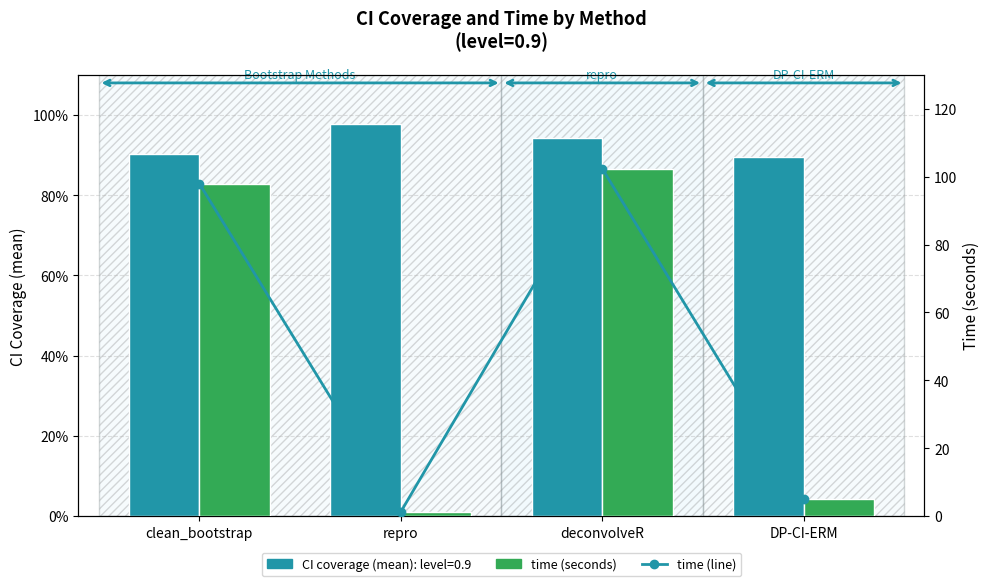

What is the total value across all series at DP-CI-ERM?

10.1